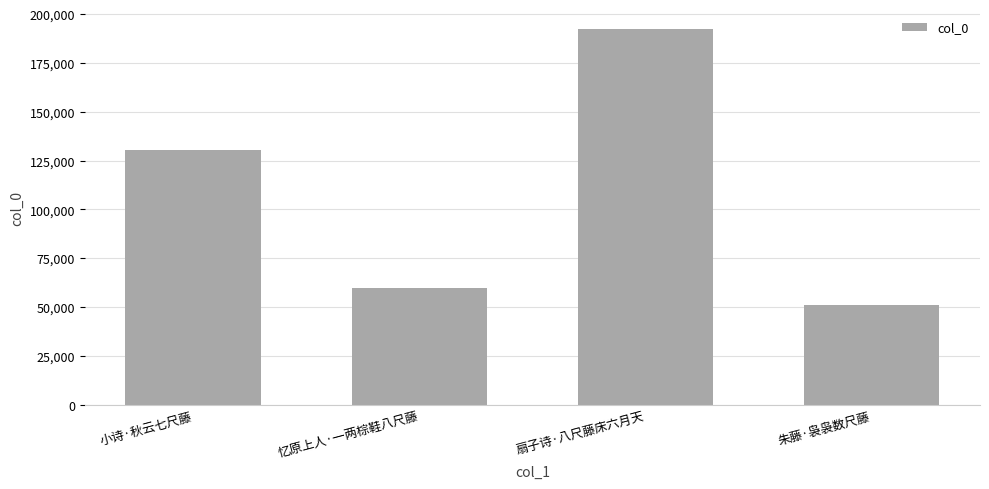

What is the change in value from 忆原上人·一两棕鞋八尺藤 to 扇子诗·八尺藤床六月天?

+132638